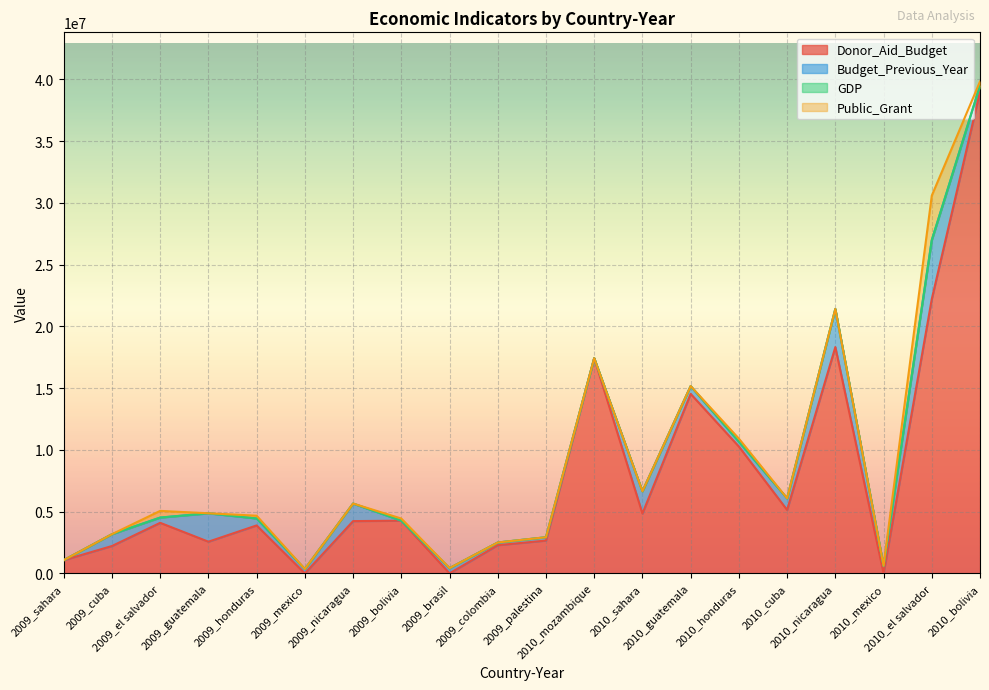

Reading right to left, what are all the values shown in this chart?

GDP: 2010_bolivia=1955.5	2010_el salvador=2983.2	2010_mexico=9271.4	2010_nicaragua=1503.9	2010_cuba=5730.4	2010_honduras=1904.3	2010_guatemala=2898.9	2010_sahara=937.2	2010_mozambique=471.2	2009_palestina=2235.0	2009_colombia=6128.2	2009_brasil=10595.0	2009_bolivia=1909.1	2009_nicaragua=1460.1	2009_mexico=8947.7	2009_honduras=1873.4	2009_guatemala=2870.3	2009_el salvador=2934.2	2009_cuba=5596.1	2009_sahara=914.4
Donor_Aid_Budget: 2010_bolivia=38993399.0	2010_el salvador=22208778.0	2010_mexico=0.0	2010_nicaragua=18320809.0	2010_cuba=5136929.0	2010_honduras=10267085.0	2010_guatemala=14532818.0	2010_sahara=4844720.0	2010_mozambique=17422722.0	2009_palestina=2656206.0	2009_colombia=2282830.0	2009_brasil=0.0	2009_bolivia=4266738.0	2009_nicaragua=4231773.0	2009_mexico=0.0	2009_honduras=3881838.0	2009_guatemala=2565774.0	2009_el salvador=4093293.0	2009_cuba=2214761.0	2009_sahara=1071699.0
Budget_Previous_Year: 2010_bolivia=483494.0	2010_el salvador=4770290.0	2010_mexico=608987.0	2010_nicaragua=3088181.0	2010_cuba=930171.0	2010_honduras=393041.0	2010_guatemala=628175.0	2010_sahara=1801500.0	2010_mozambique=0.0	2009_palestina=268960.0	2009_colombia=213268.0	2009_brasil=416071.0	2009_bolivia=0.0	2009_nicaragua=1420772.0	2009_mexico=347218.0	2009_honduras=562163.0	2009_guatemala=2296085.0	2009_el salvador=423823.0	2009_cuba=953955.0	2009_sahara=0.0
Public_Grant: 2010_bolivia=340426.0	2010_el salvador=3600000.0	2010_mexico=0.0	2010_nicaragua=0.0	2010_cuba=0.0	2010_honduras=248349.0	2010_guatemala=0.0	2010_sahara=0.0	2010_mozambique=0.0	2009_palestina=0.0	2009_colombia=0.0	2009_brasil=0.0	2009_bolivia=170000.0	2009_nicaragua=0.0	2009_mexico=0.0	2009_honduras=224000.0	2009_guatemala=0.0	2009_el salvador=540000.0	2009_cuba=0.0	2009_sahara=0.0